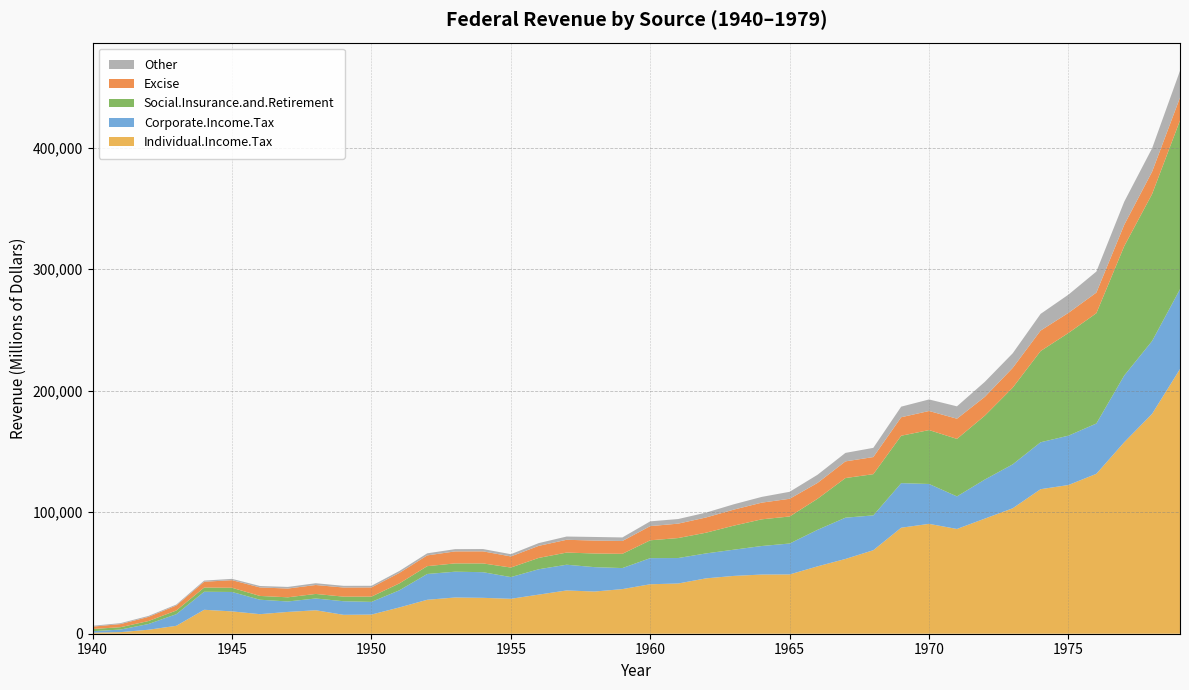

Reading left to right, what are all the values shown in this chart?

Individual.Income.Tax: 892	1314	3263	6505	19705	18372	16098	17935	19315	15552	15755	21616	27934	29816	29542	28747	32188	35620	34724	36719	40715	41338	45571	47588	48697	48792	55446	61526	68726	87249	90412	86230	94737	103246	118952	122386	131603	157626	180988	217841
Corporate.Income.Tax: 1197	2124	4719	9557	14838	15988	11883	8615	9678	11192	10449	14101	21226	21238	21101	17861	20880	21167	20074	17309	21494	20954	20523	21579	23493	25461	30073	33971	28665	36678	32829	26785	32166	36153	38620	40621	41409	54892	59952	65677
Social.Insurance.and.Retirement: 1785	1940	2452	3044	3473	3451	3115	3422	3751	3781	4338	5674	6445	6820	7208	7862	9320	9997	11239	11722	14683	16439	17046	19804	21963	22242	25546	32619	33923	39015	44362	47325	52574	63115	75071	84534	90769	106485	120967	138939
Excise: 1977	2552	3399	4096	4759	6265	6998	7211	7356	7502	7550	8648	8852	9877	9945	9131	9929	10534	10638	10578	11676	11860	12534	13194	13731	14570	13062	13719	14079	15222	15705	16614	15477	16260	16844	16551	16963	17548	18376	18745
Other: 698	781	801	800	972	1083	1202	1331	1461	1388	1351	1578	1710	1857	1905	1850	2270	2672	2961	2921	3923	3796	4001	4395	4731	5753	6708	6987	7580	8718	9499	10185	12355	12026	13737	14998	17317	19008	19278	22101